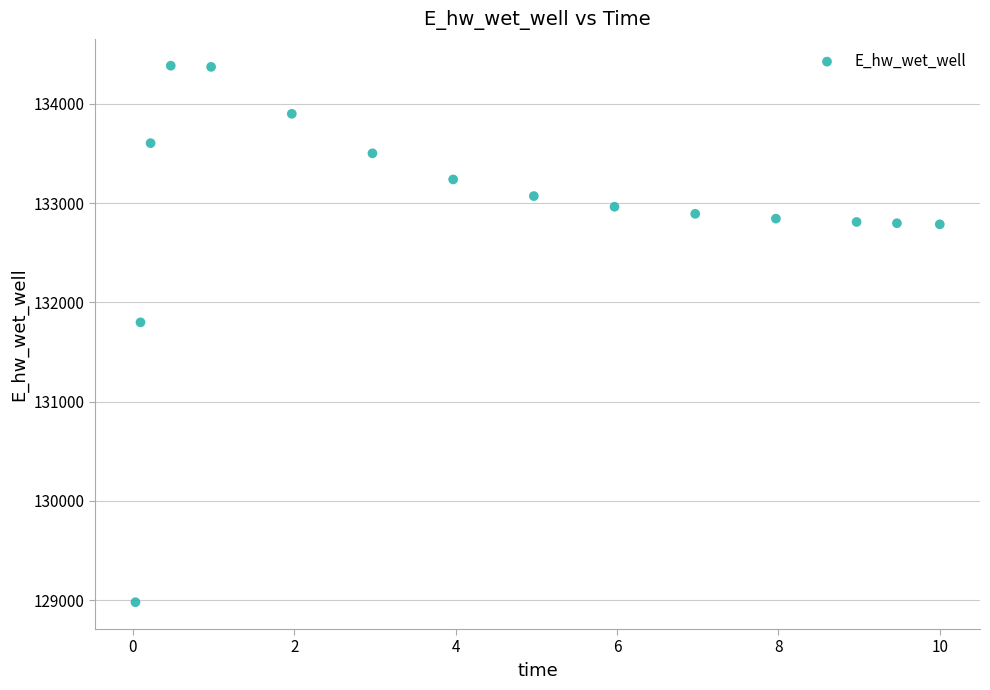

What is the range of Y values (max minus min)?

5405.0